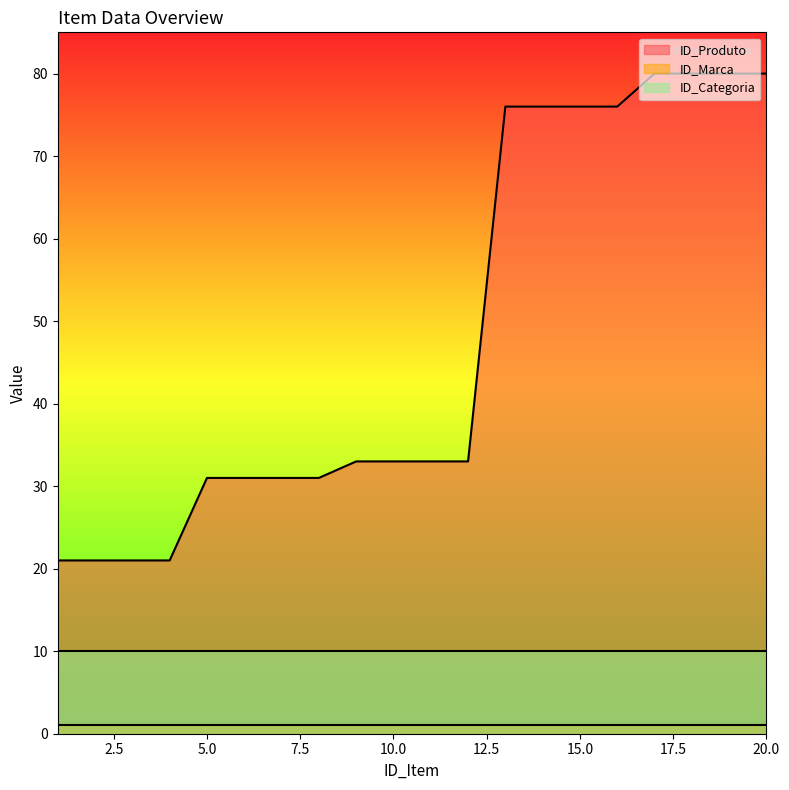

How many lines are shown in the chart?

3